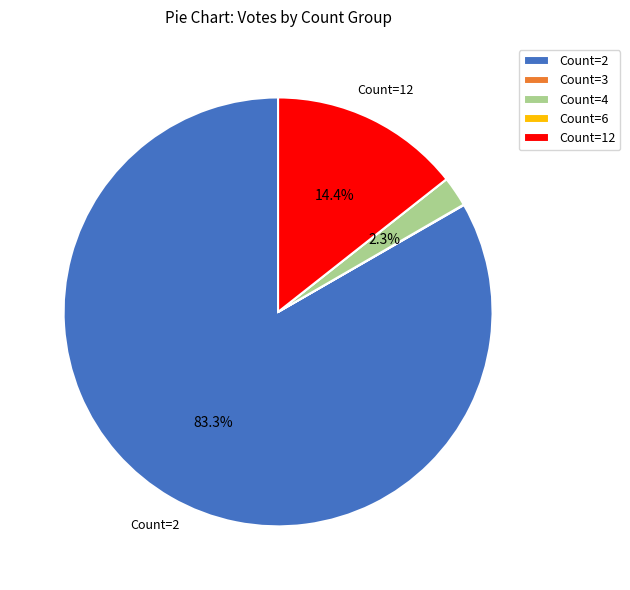

Which slice is the largest?

Count=2